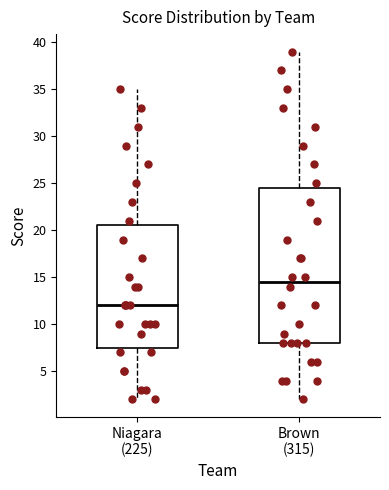

Reading left to right, transcribe this box plot: for each box, give where its median line is, the range the box spans, and where its two whiskers end, as read against the y-axis. The values are not printed on the chart, so give them approximately, as read against the axis.

Niagara (225): median 12.0, box 7.5 to 20.5, whiskers 2.0 to 35.0
Brown (315): median 14.5, box 8.0 to 24.5, whiskers 2.0 to 39.0